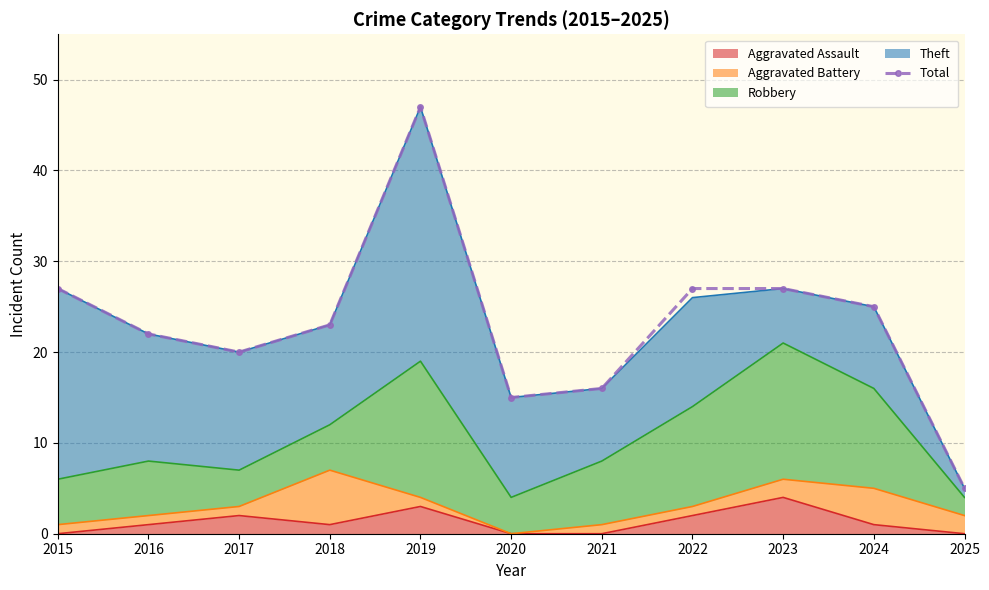

Rank the categories by value from lowest to highest.

2025, 2020, 2021, 2017, 2016, 2018, 2024, 2015, 2022, 2023, 2019